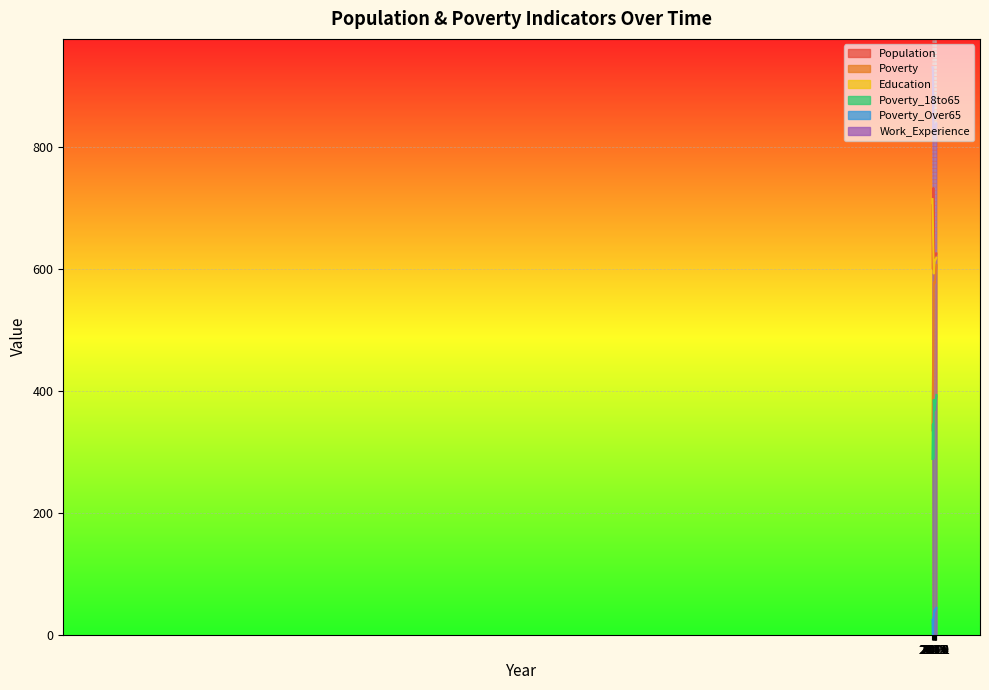

The value of Poverty_18to65 at 2012 is 288. True or false?

True